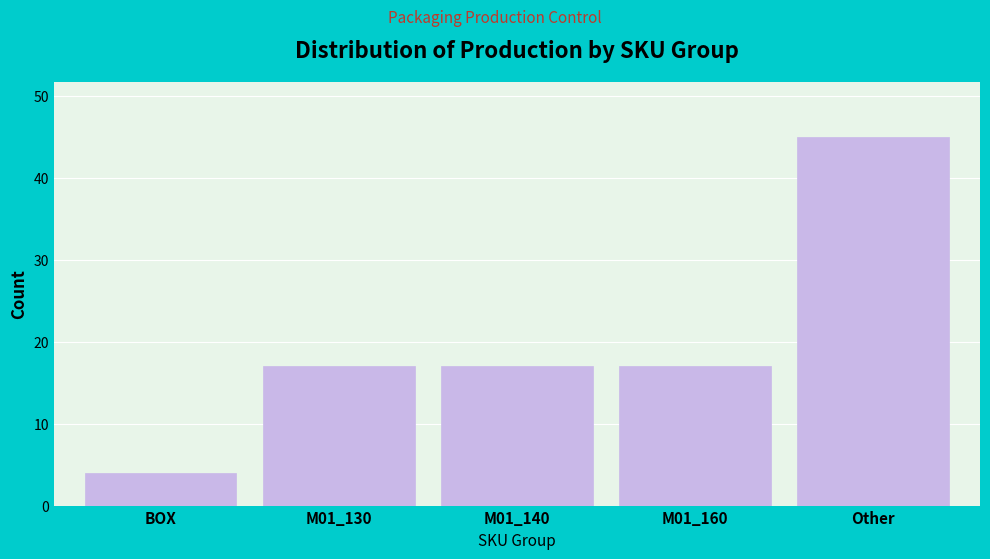

Reading right to left, transcribe all the data shown in this chart.

45	17	17	17	4